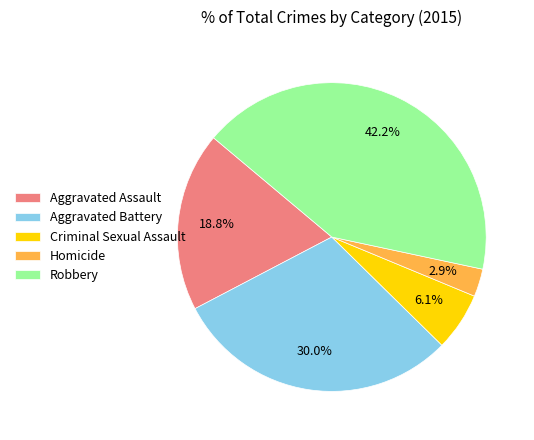

Which slice is the smallest?

Homicide